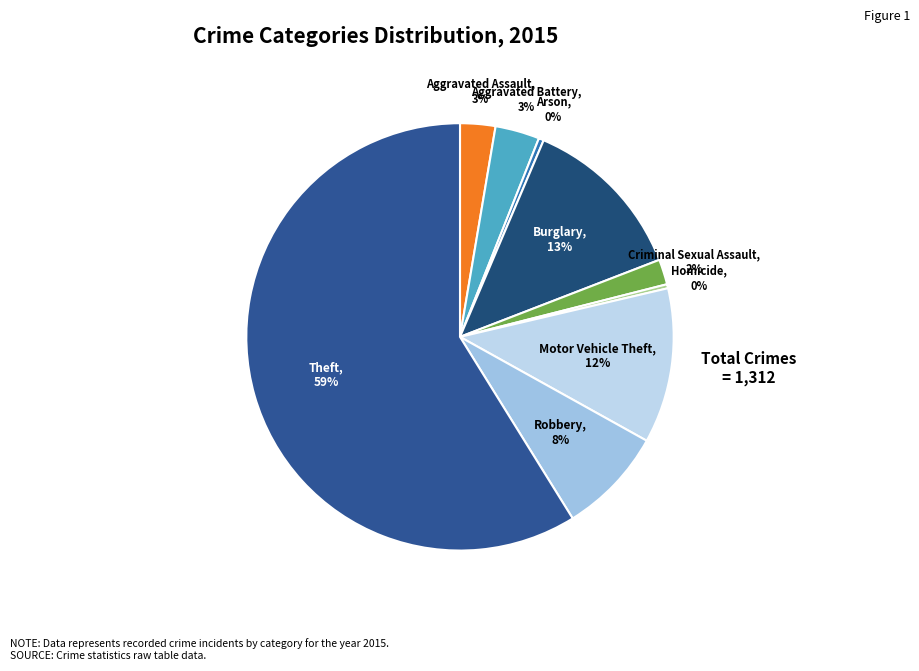

Count the number of slices in the pie.

9